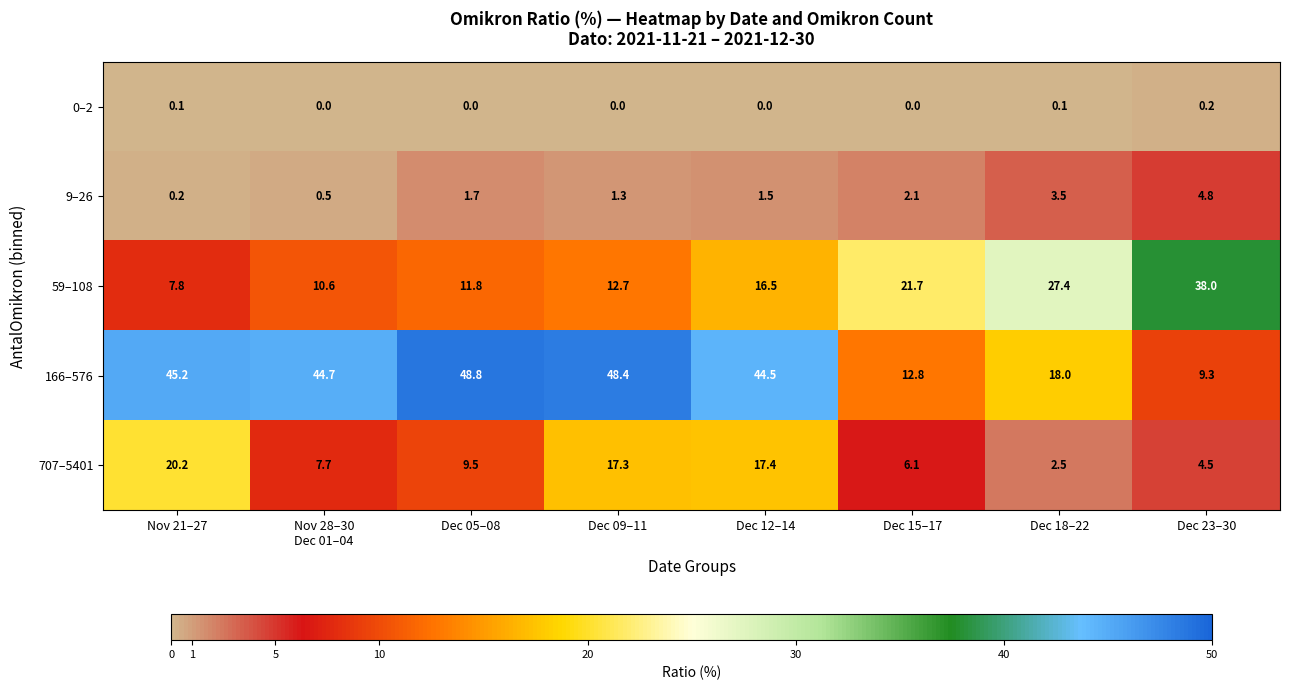

Which series has the largest total across all categories?

166–576